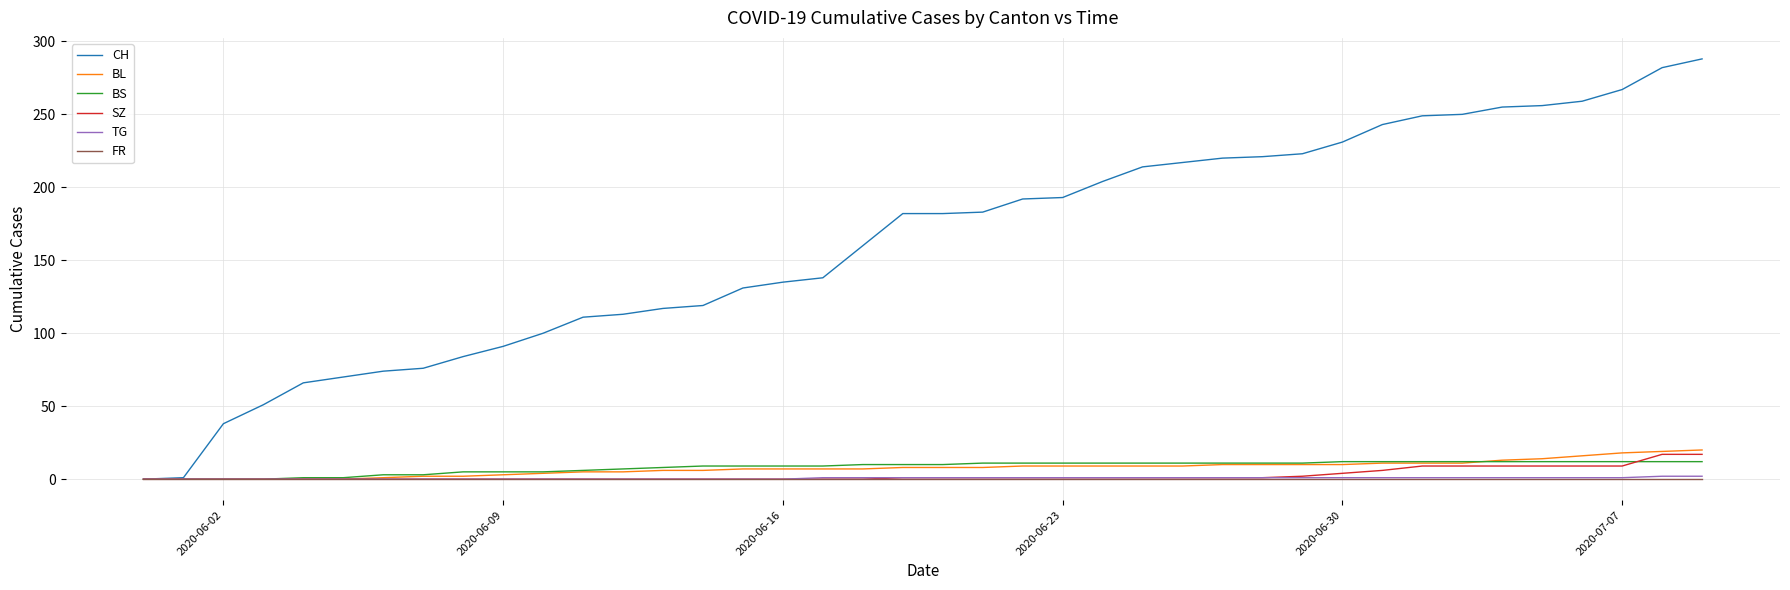

Which series has the largest total across all categories?

CH